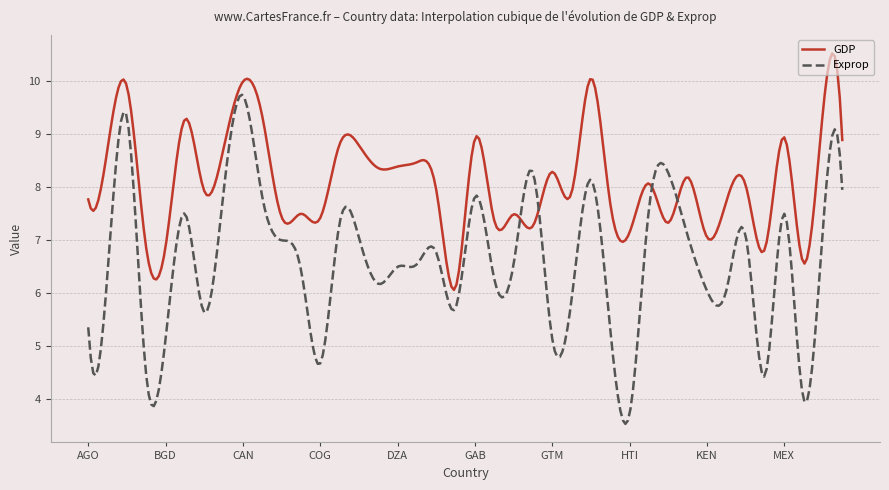

Which series has the largest range (max minus min)?

Exprop